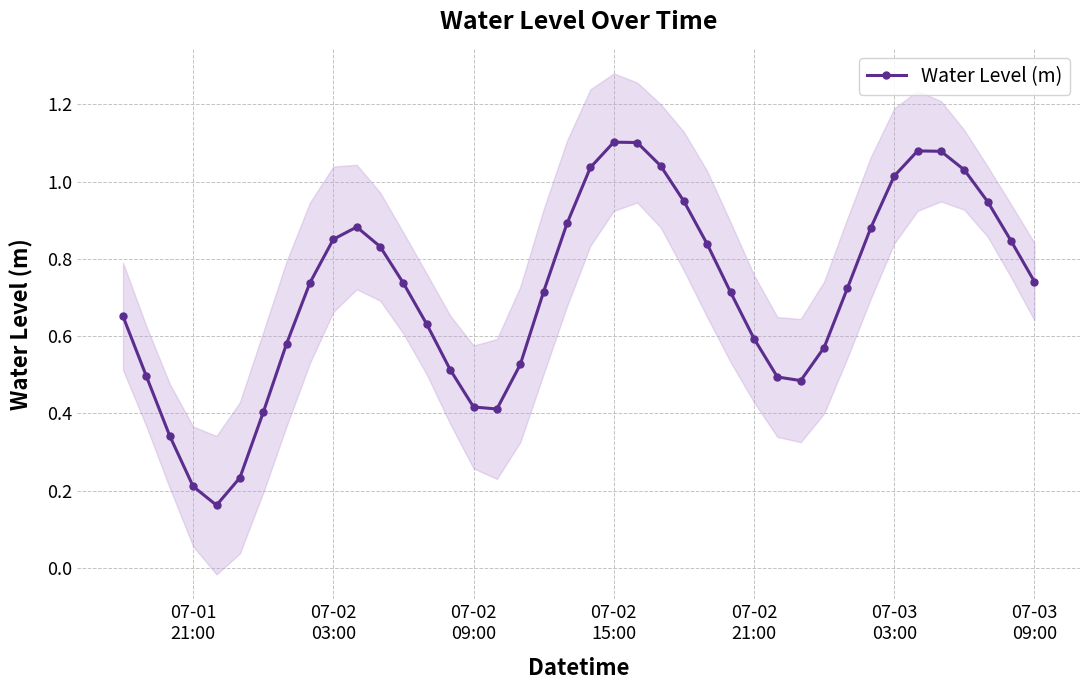

In Water Level (m), how many points are higher than both neighbors (excluding endpoints)?

3